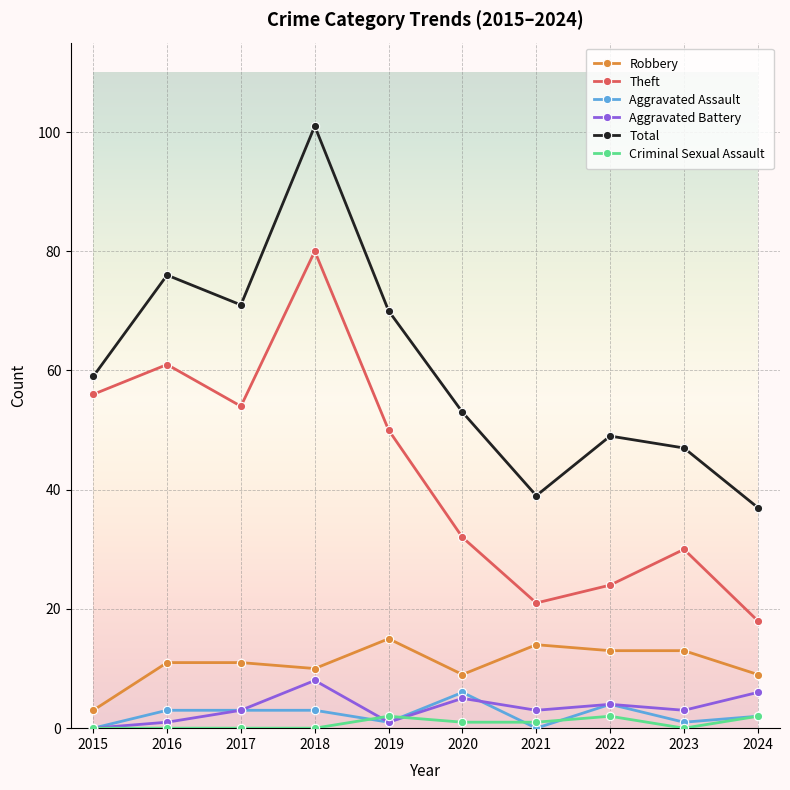

At which label does Robbery reach its minimum?

2015